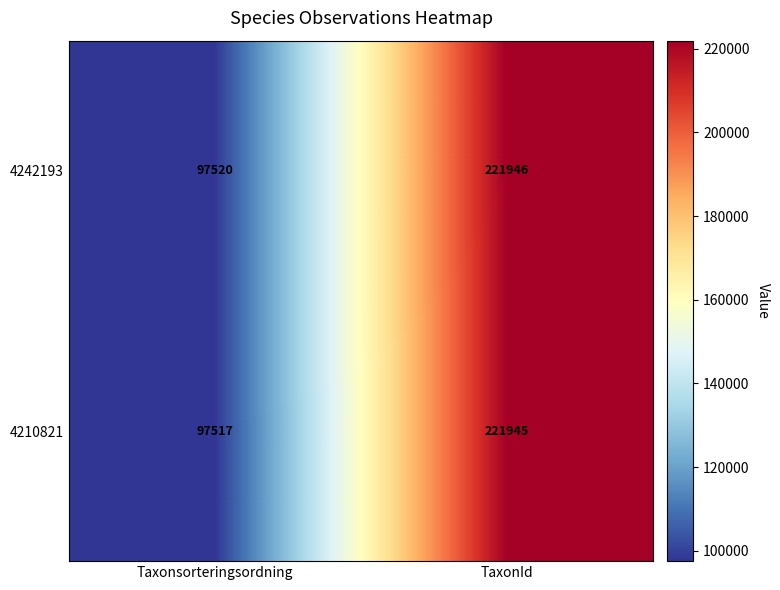

Reading right to left, transcribe all the data shown in this chart.

4242193: 221946	97520
4210821: 221945	97517